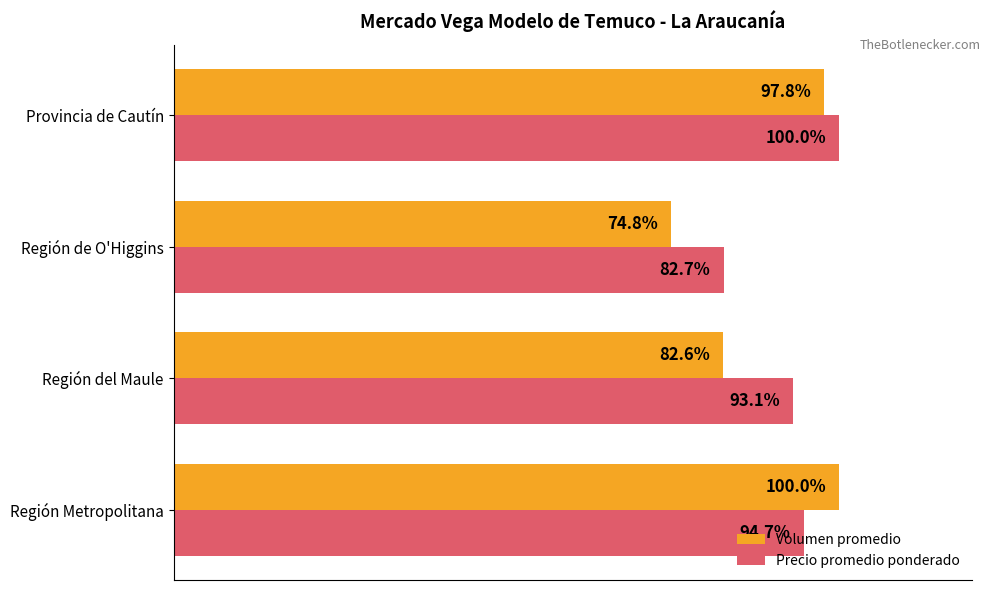

Which series has the largest range (max minus min)?

Volumen promedio